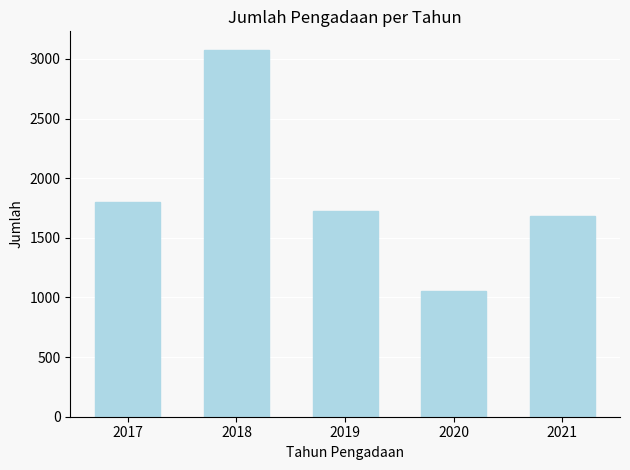

What is the value of the 2nd bar from the left?

3077